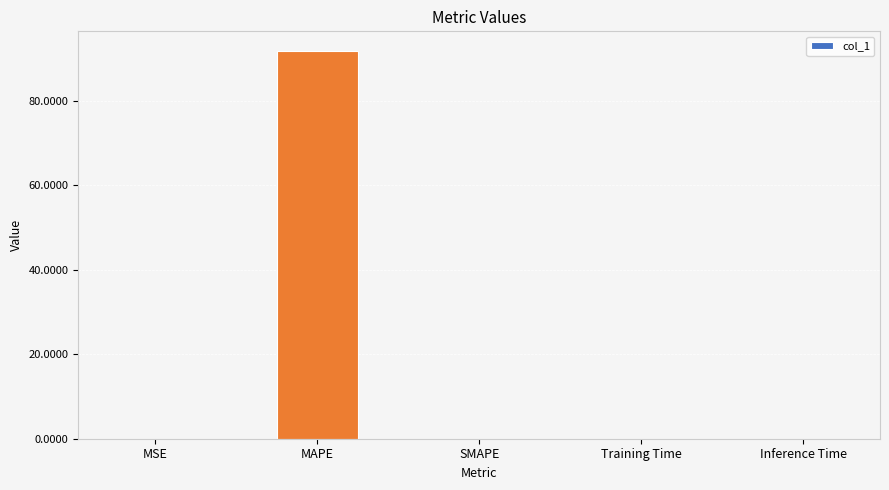

Between MSE and MAPE, which is larger?

MAPE